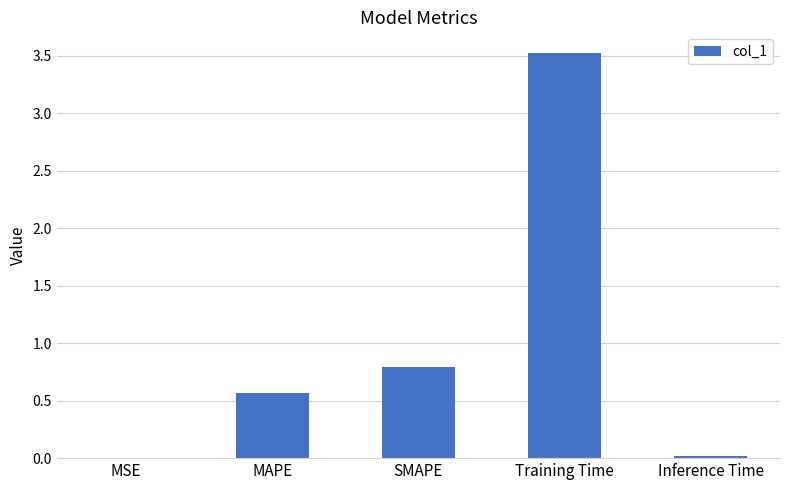

How many categories are shown in the chart?

5